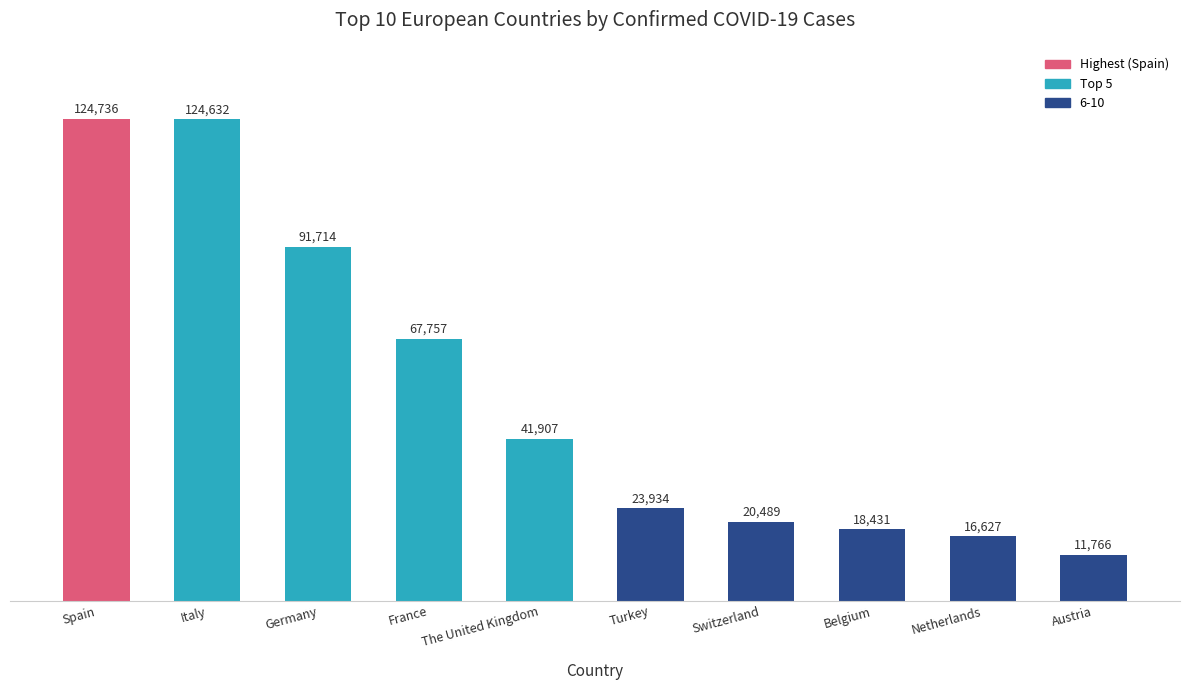

List the labels in order of value, largest first.

Spain, Italy, Germany, France, The United Kingdom, Turkey, Switzerland, Belgium, Netherlands, Austria